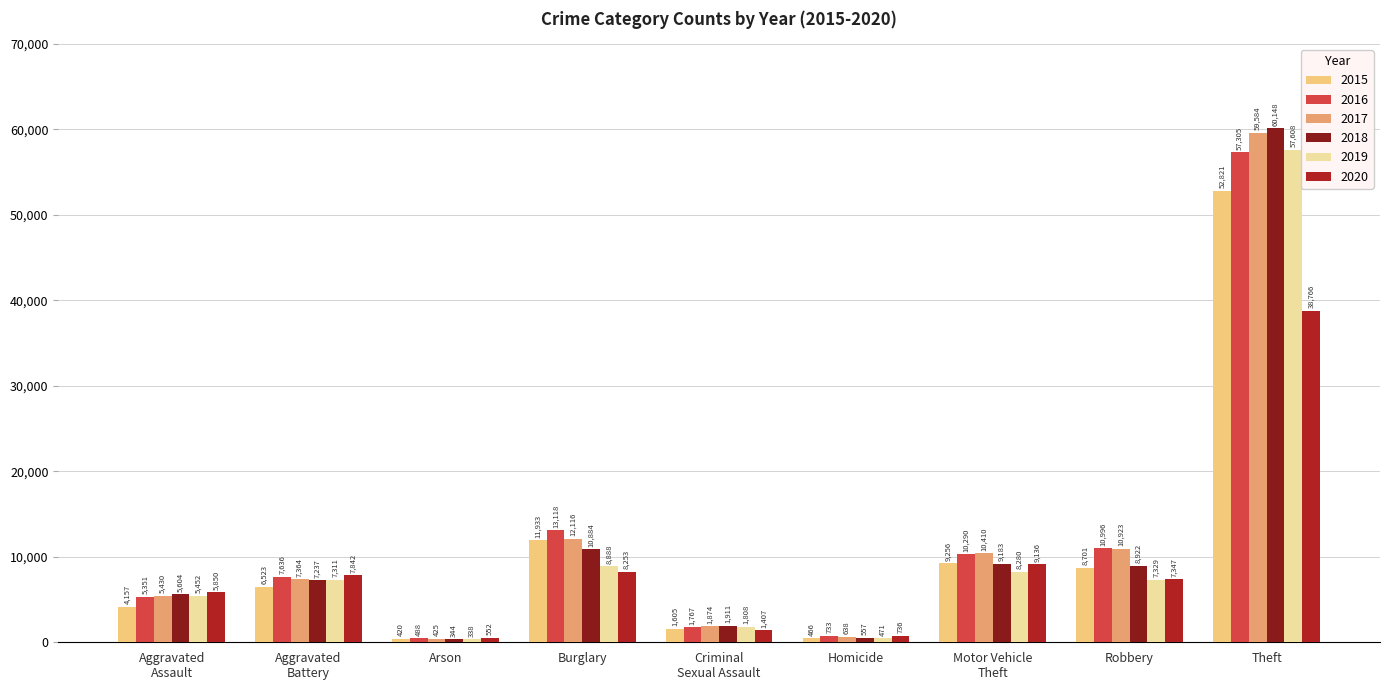

What is the difference between the maximum and minimum values in the 2016 series?

56817